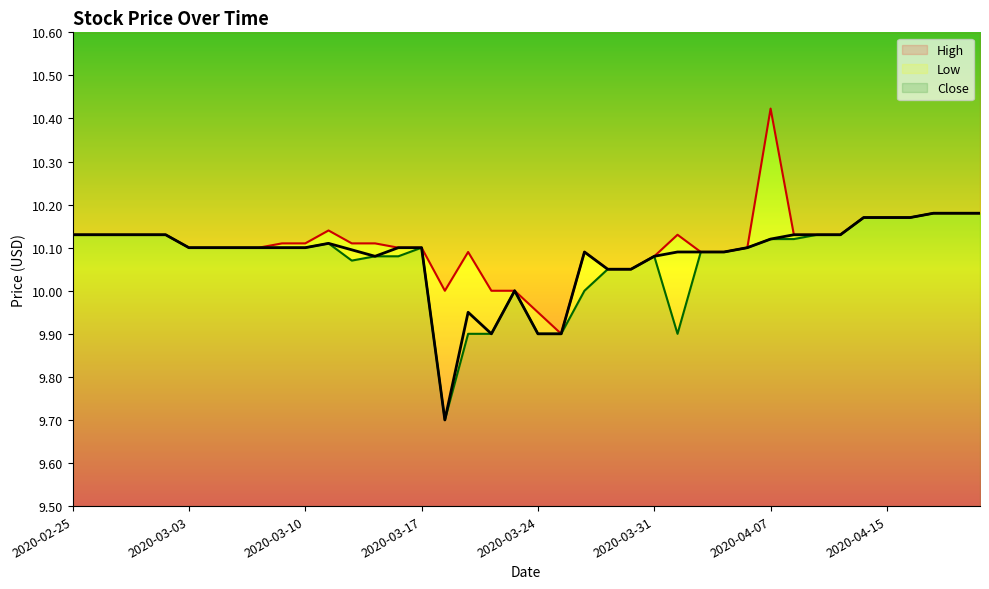

What is the value of the High point at the 11th from the left?

10.1